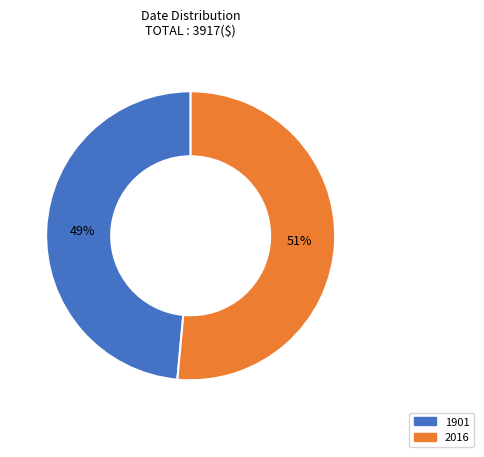

What is the majority slice?

2016